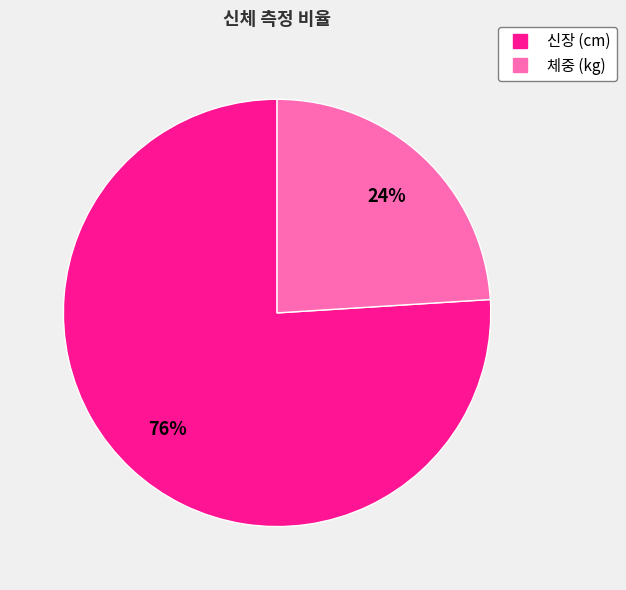

Approximately how many times larger is the value at 신장 (cm) compared to 체중 (kg)?

3.2